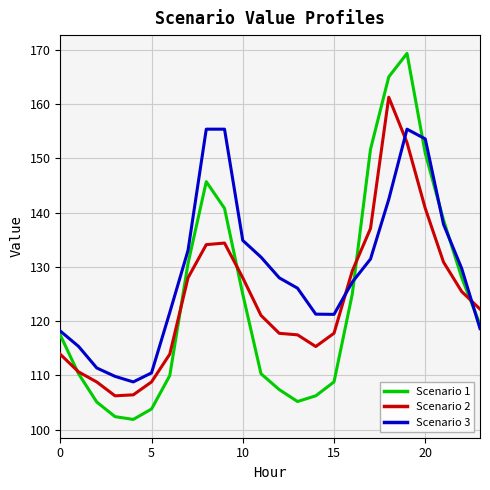

Is this an area chart (filled region under the line)?

No